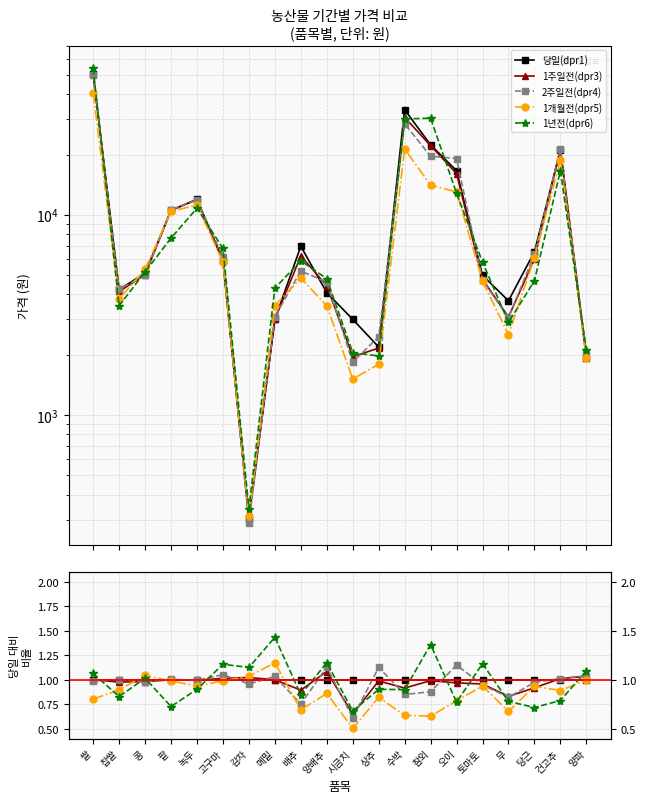

What is the spread (max minus min) of values at 상추?

0.3